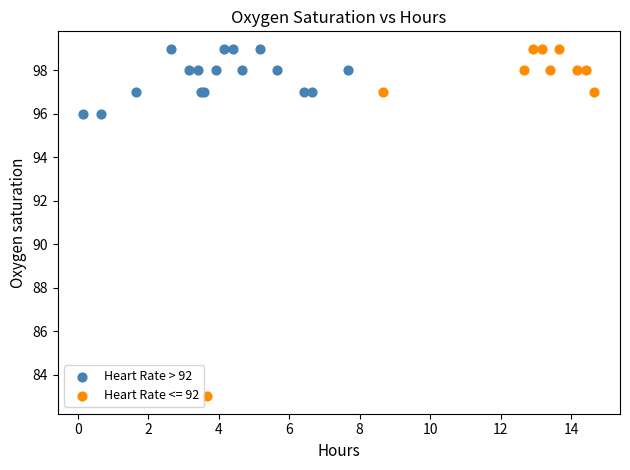

Which series has the largest Y range (max minus min)?

Heart Rate <= 92